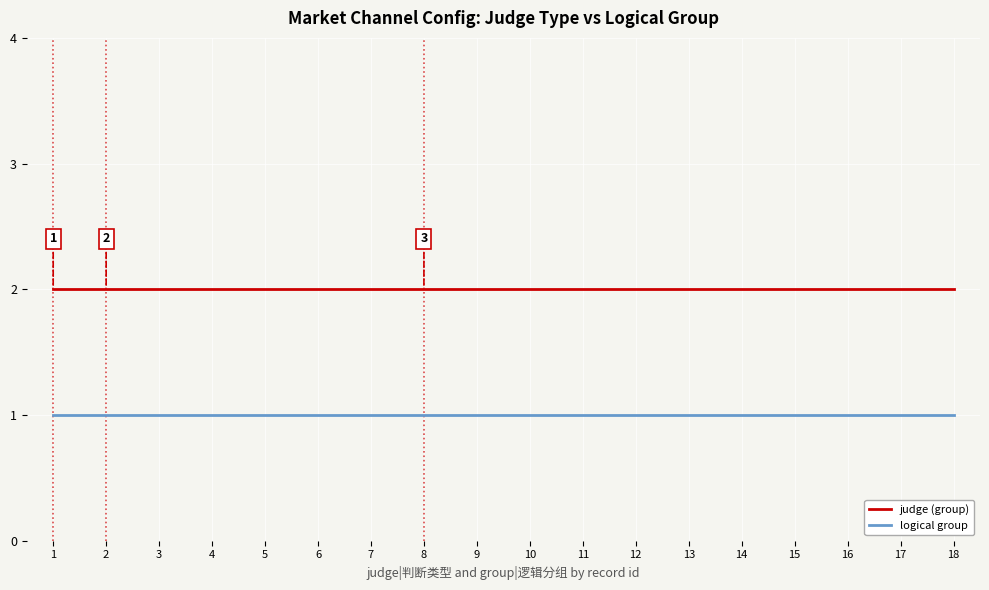

Is the value of logical group at 17 greater than the value of judge (group) at 15?

No